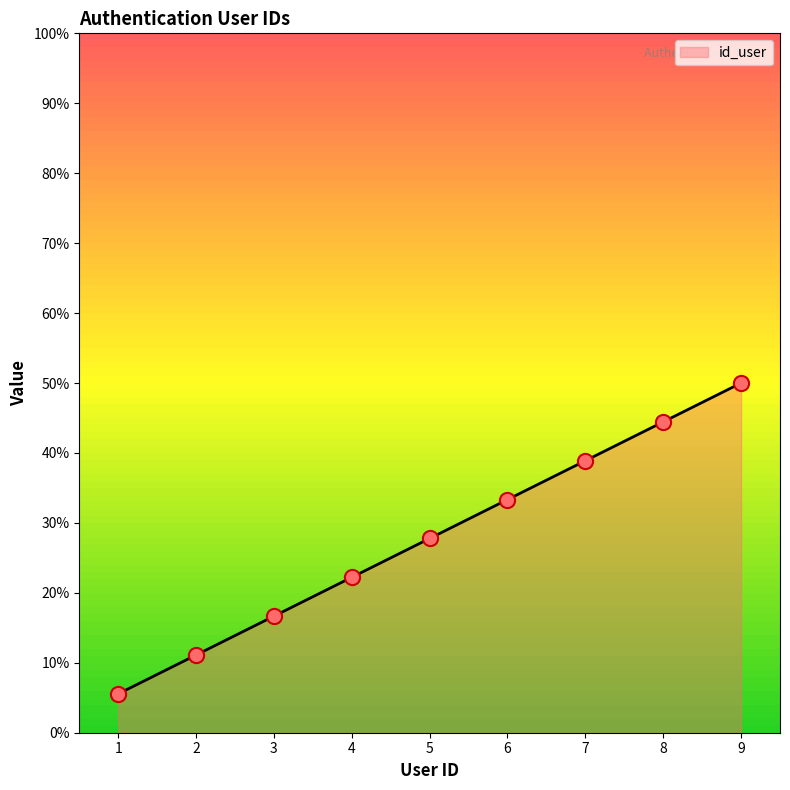

What is the ratio of the value at 9 to the value at 2?

4.5